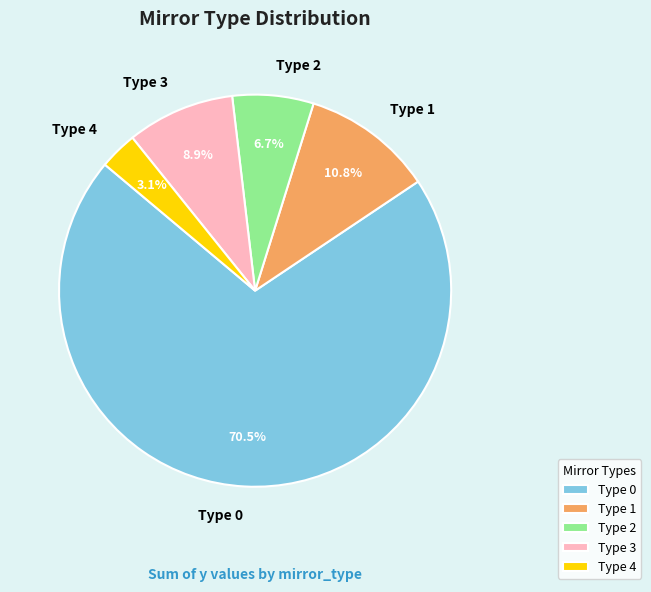

How many segments does this pie chart have?

5